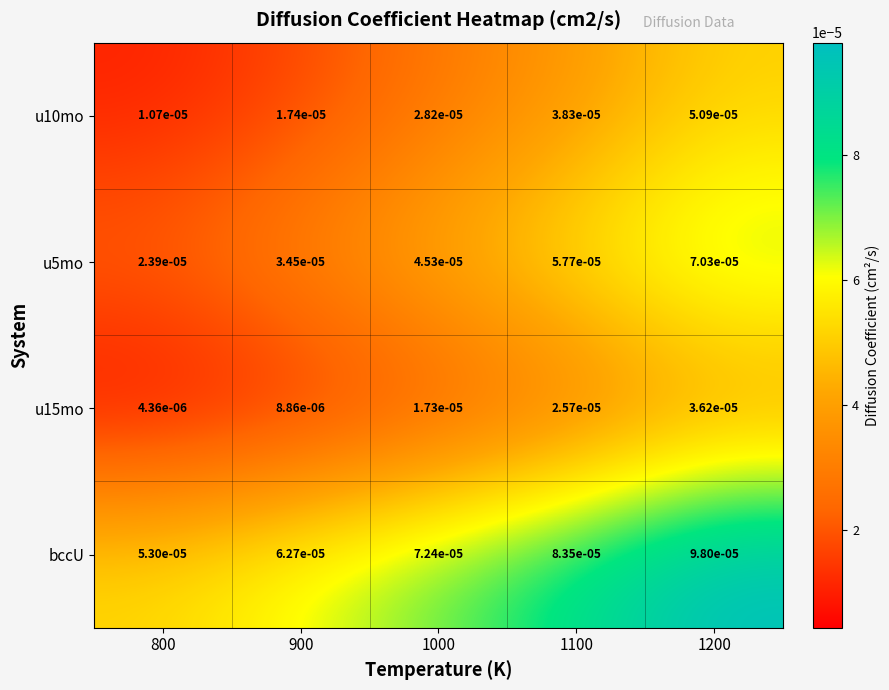

Which series has the largest total across all categories?

bccU